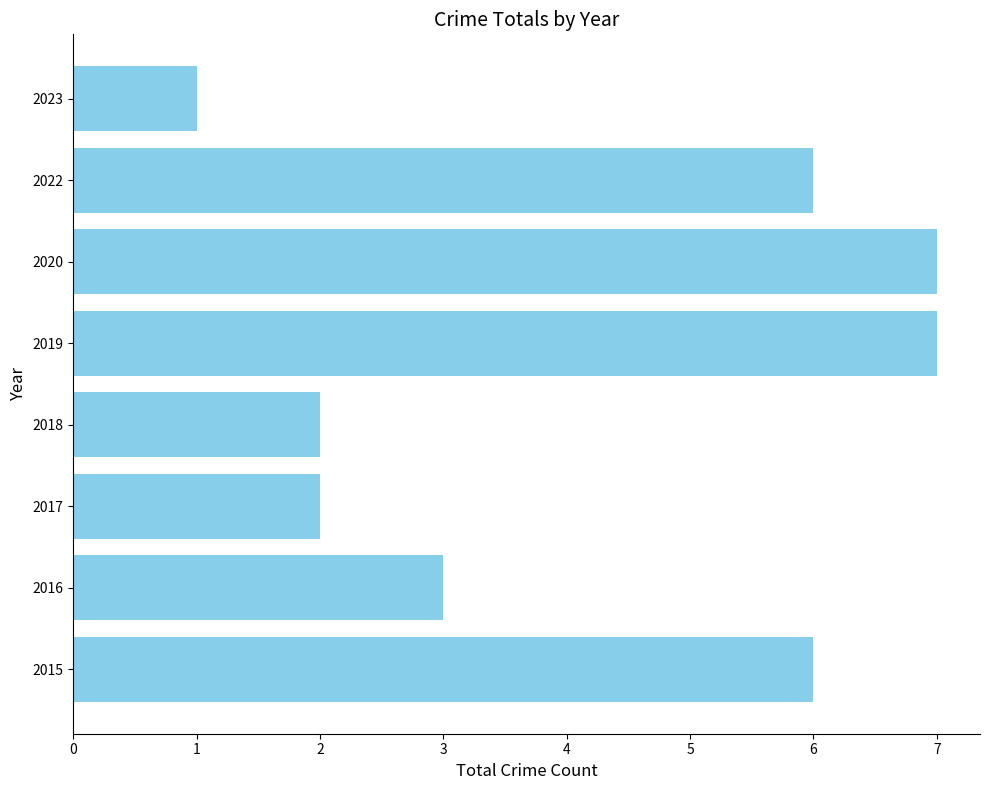

What is the sum of the values at 2016 and 2020?

10